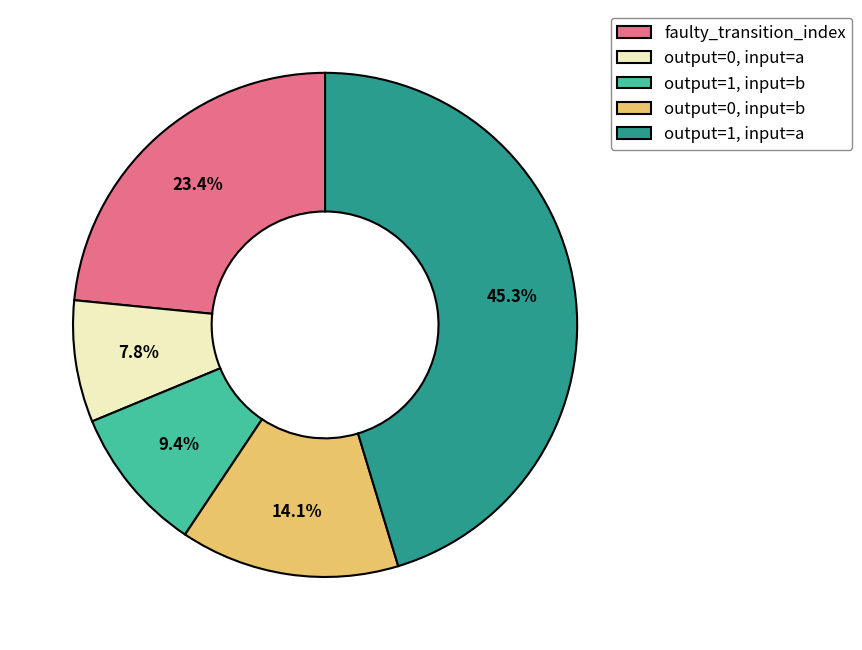

Does output=1, input=a account for over 50% of the chart?

No